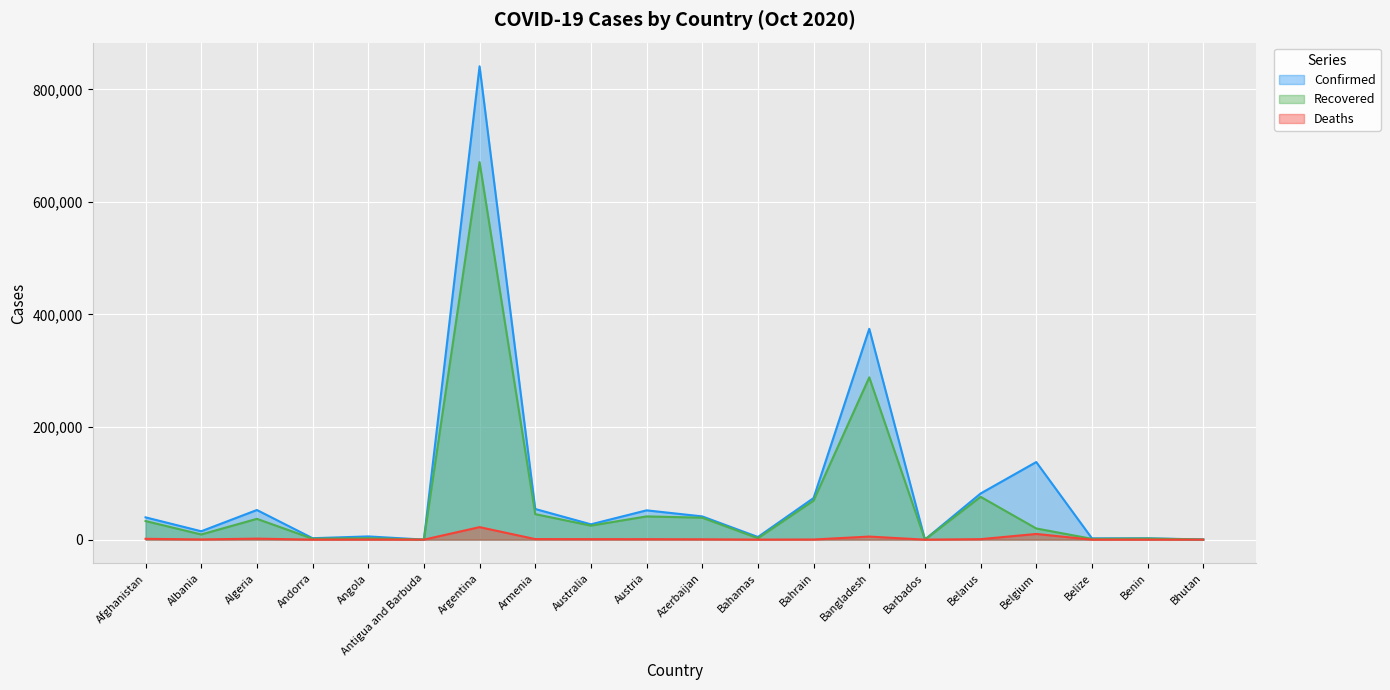

What is the sum of the Deaths values at Barbados and Angola?

218